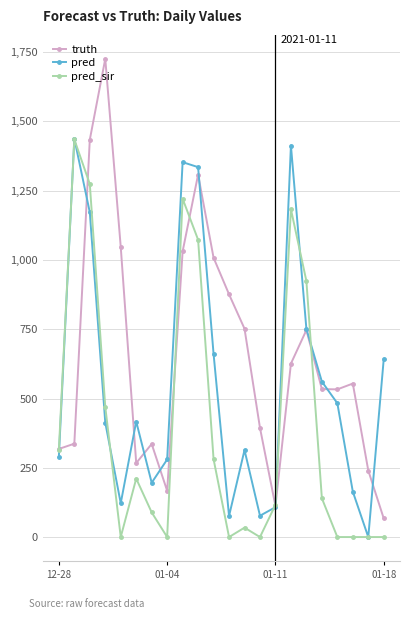

What is the value of the pred point at the 18th from the left?

561.0